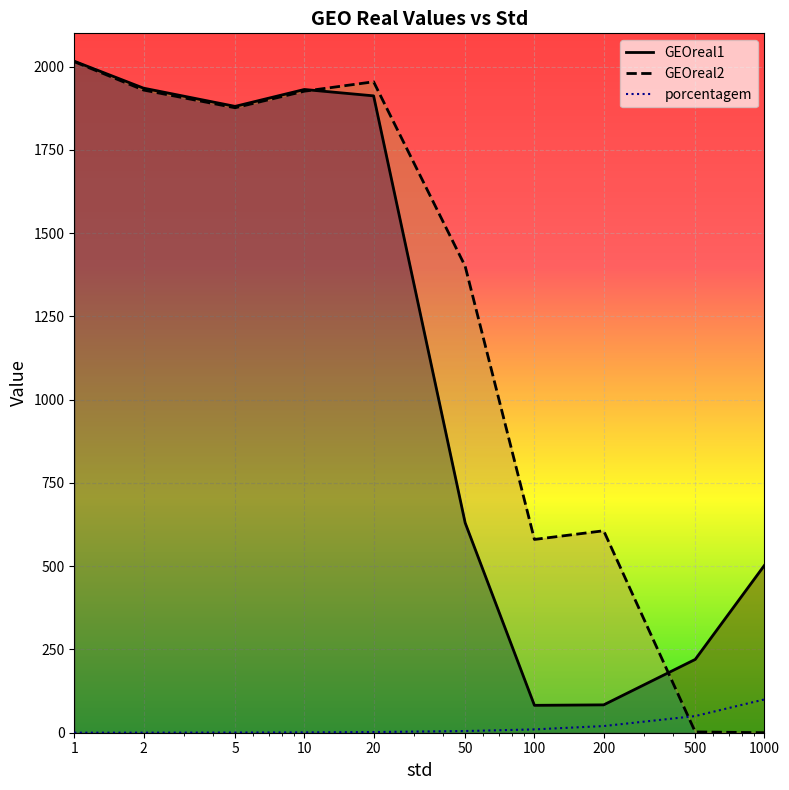

In GEOreal2, how many points are lower than both neighbors (excluding endpoints)?

2